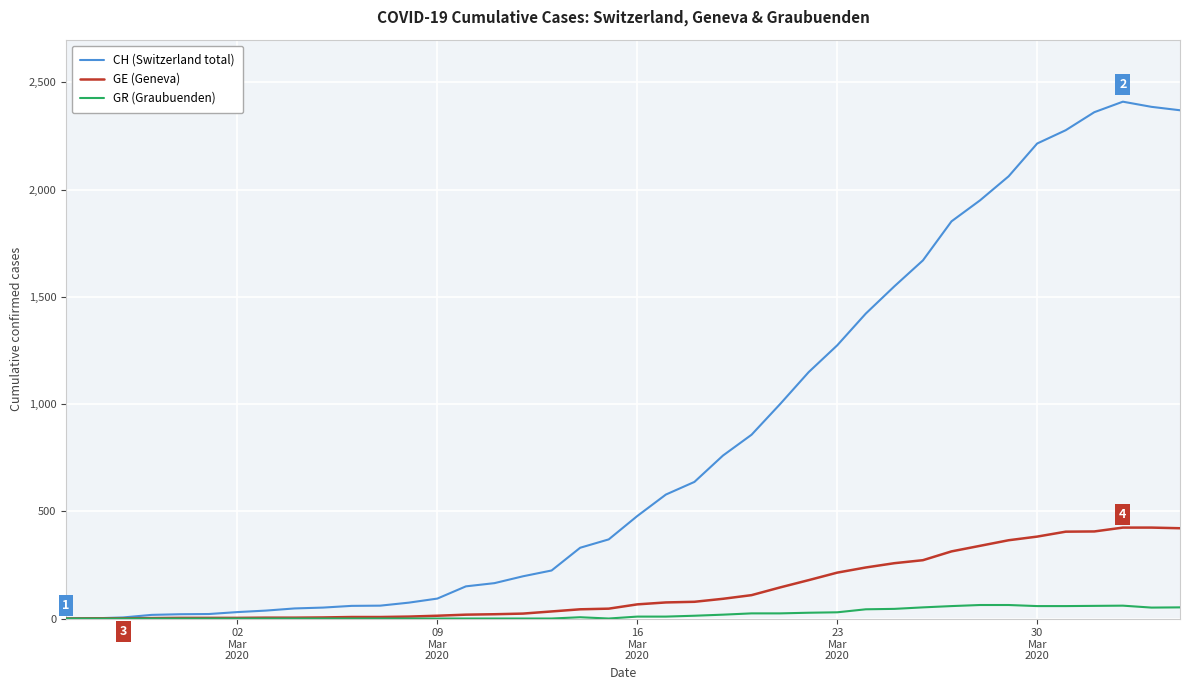

Rank the series by their maximum value, from lowest to highest.

GR (Graubuenden), GE (Geneva), CH (Switzerland total)